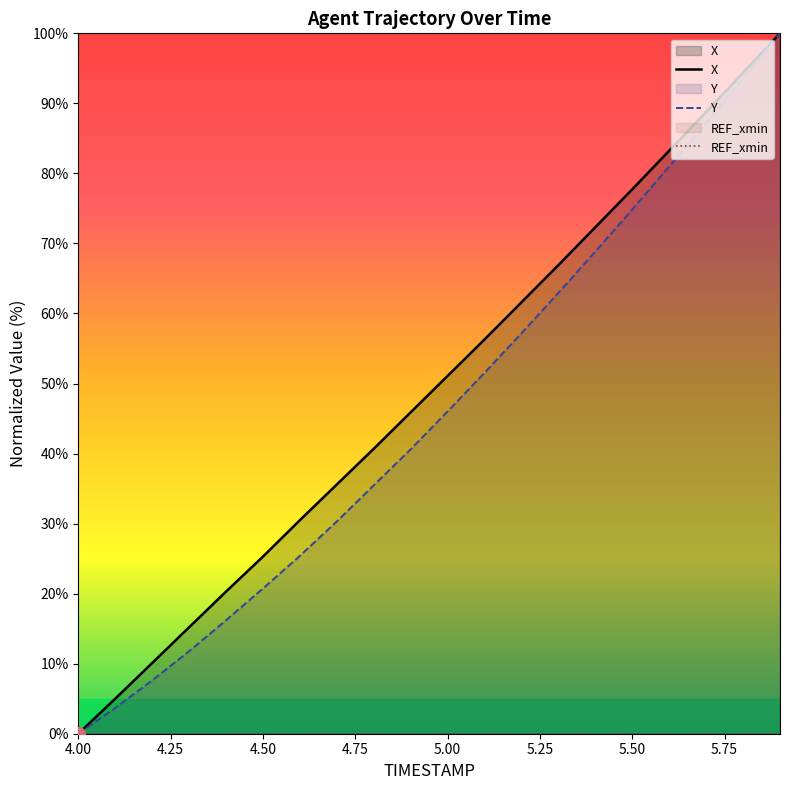

True or false: Y and X intersect in this chart.

False